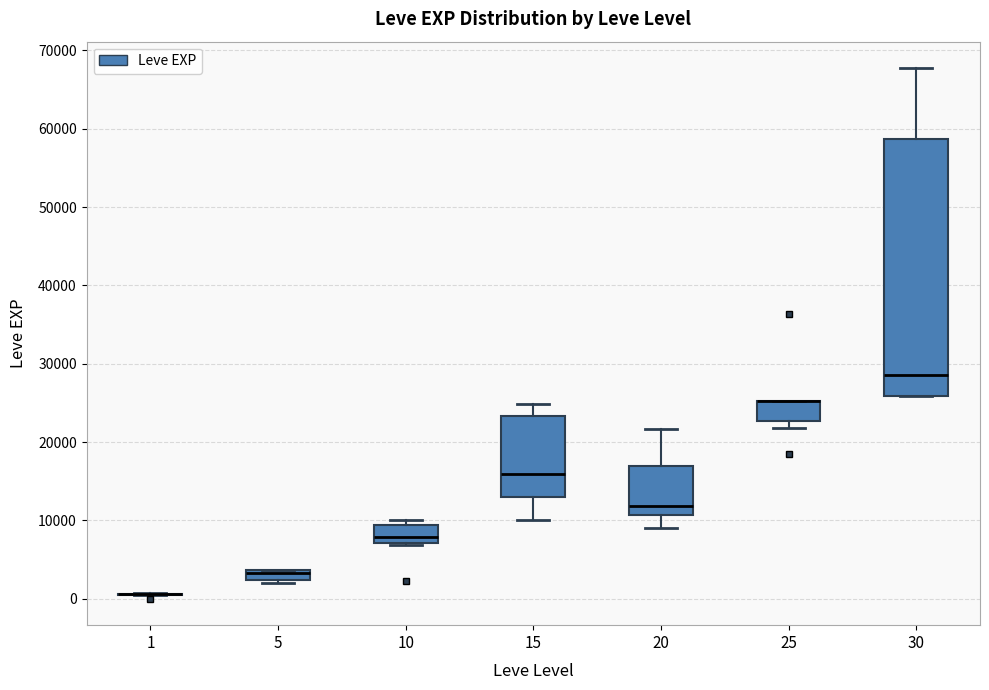

Comparing the boxes themselves (not the whiskers), which one is the tallest?

30